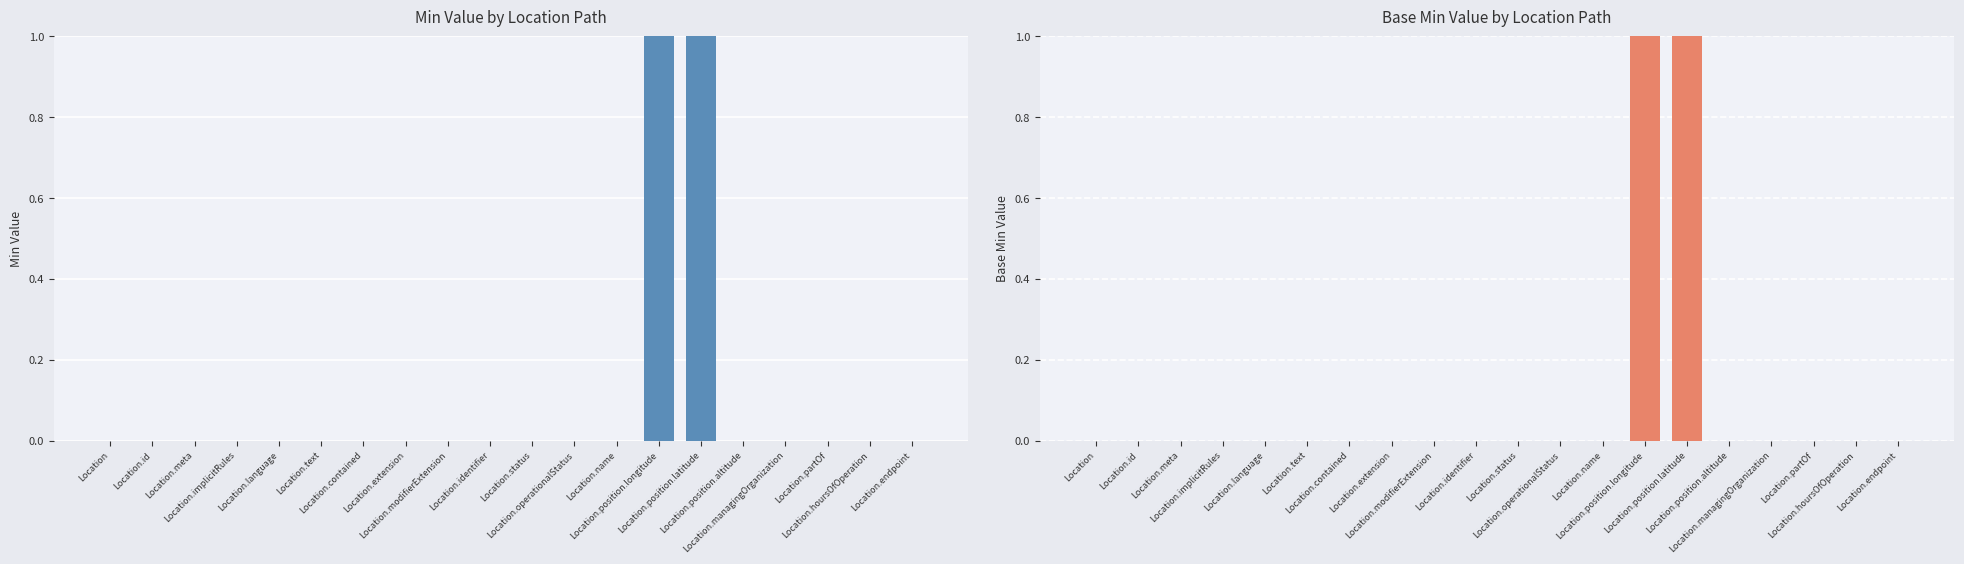

How many Base Min values are between 0 and 1?

20